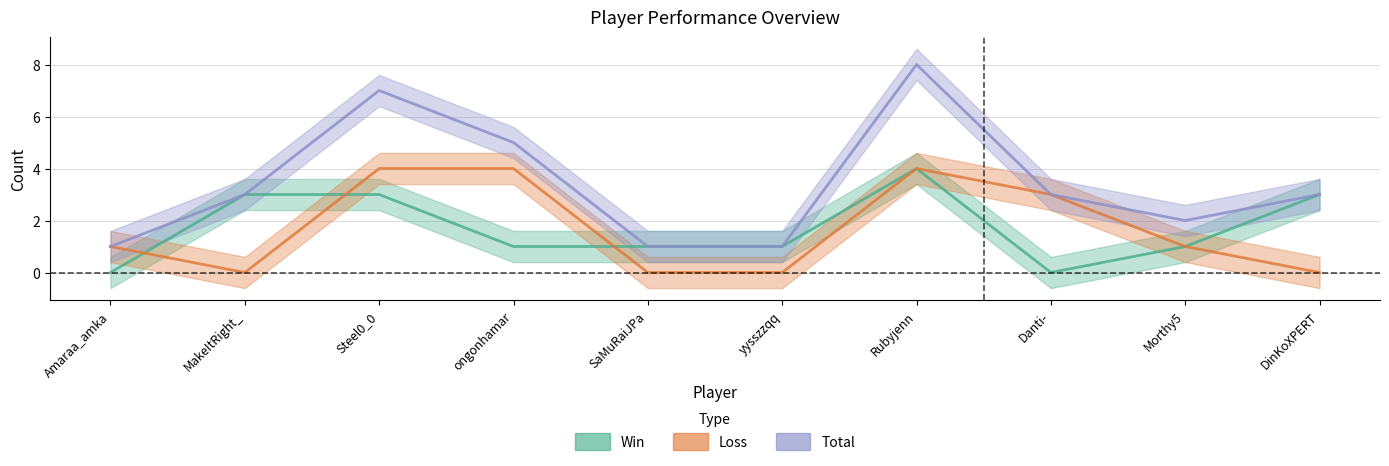

What is the value of the Loss point at the 8th from the left?

3